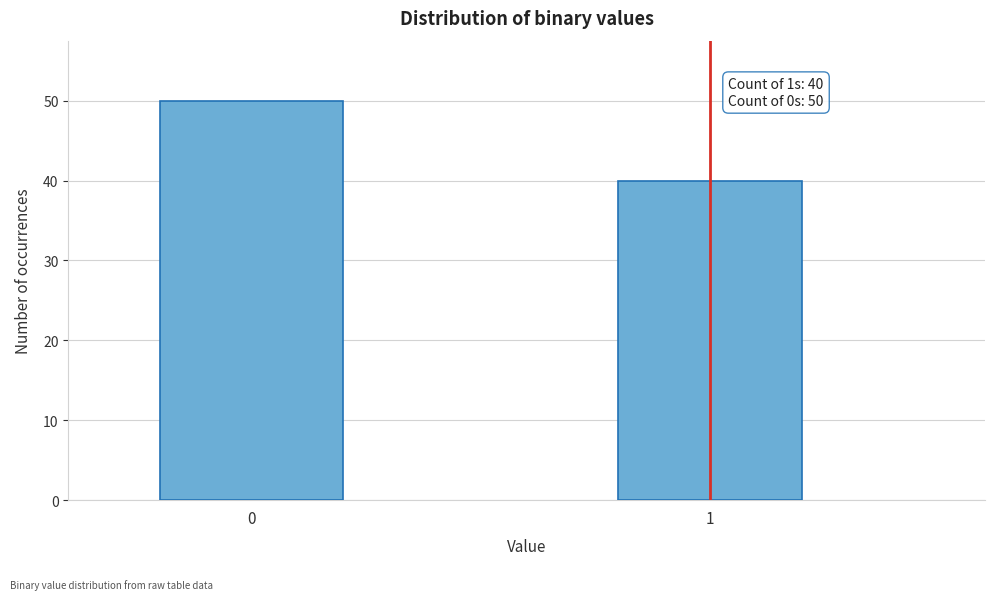

Reading left to right, what are all the values shown in this chart?

0=50	1=40